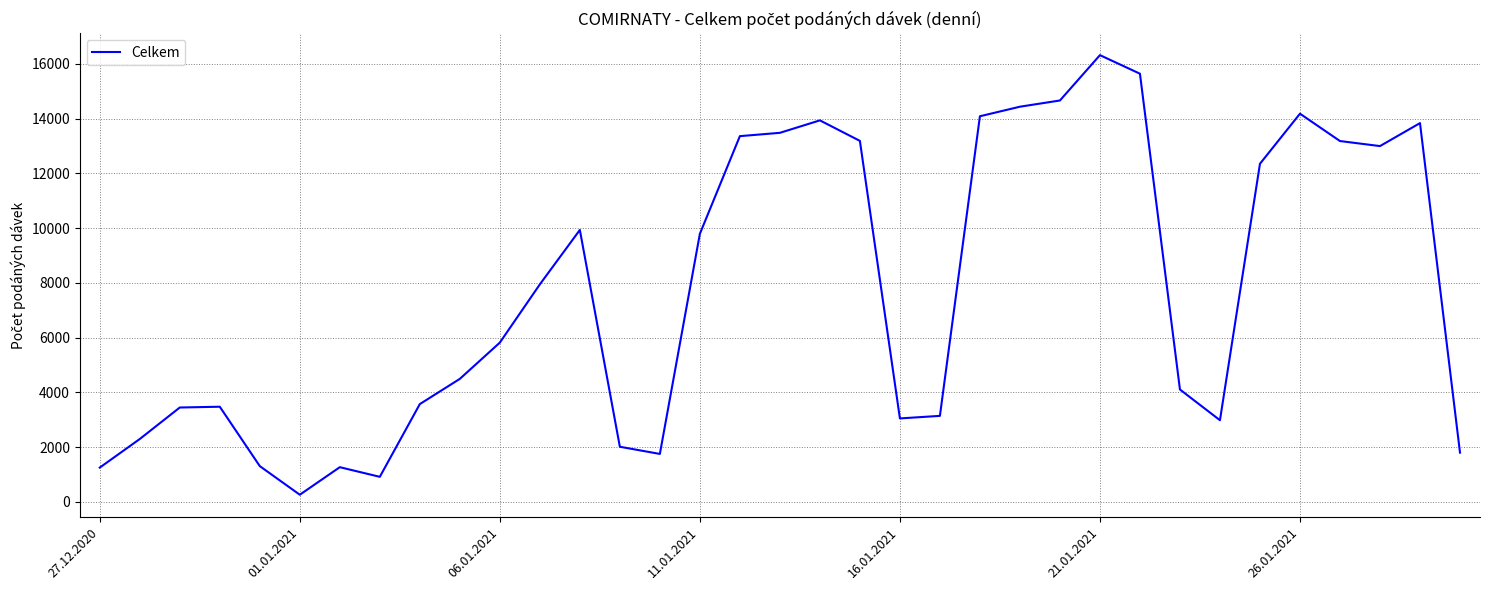

What is the greatest value displayed?

16314